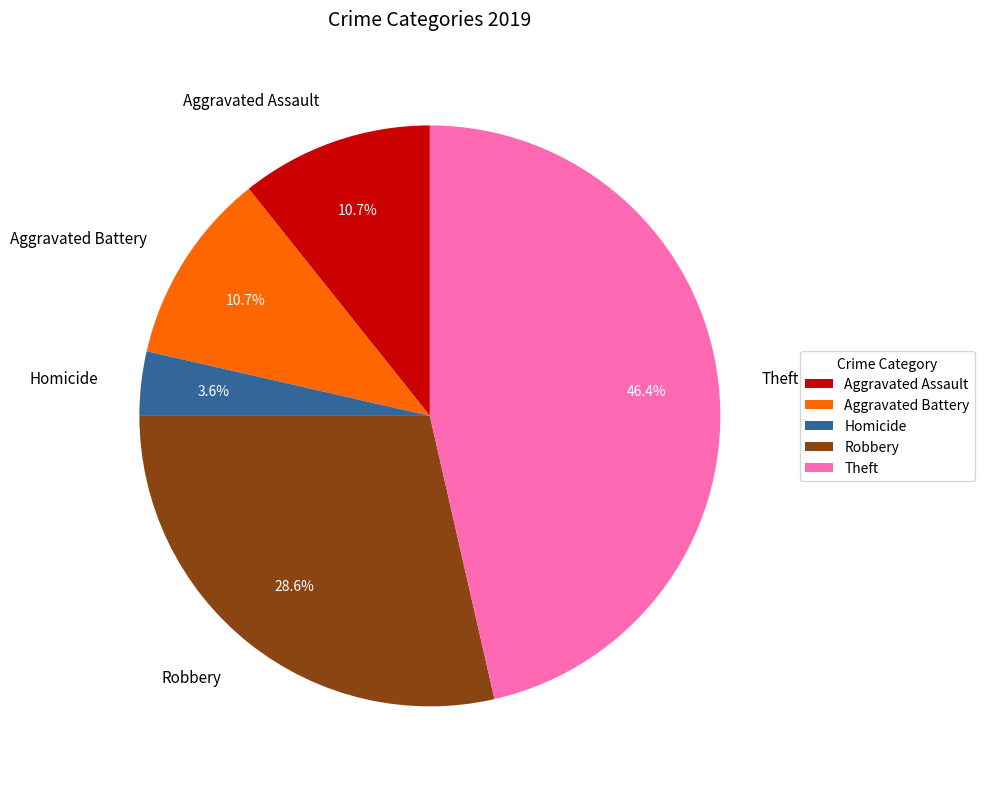

Which slice is the largest?

Theft